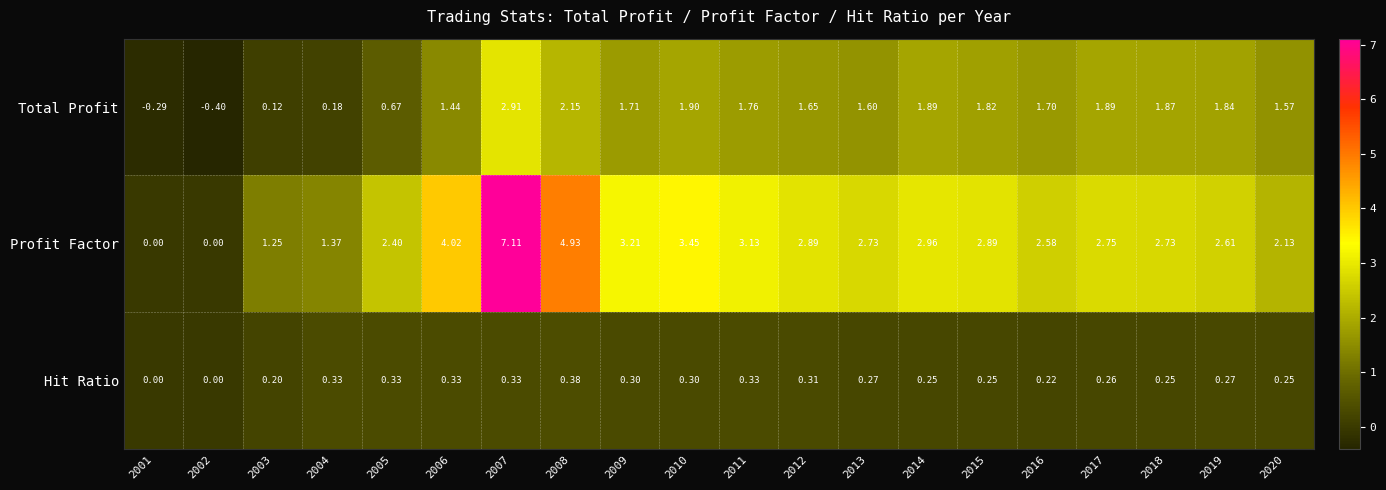

List the series in order of their peak value, highest first.

Profit Factor, Total Profit, Hit Ratio